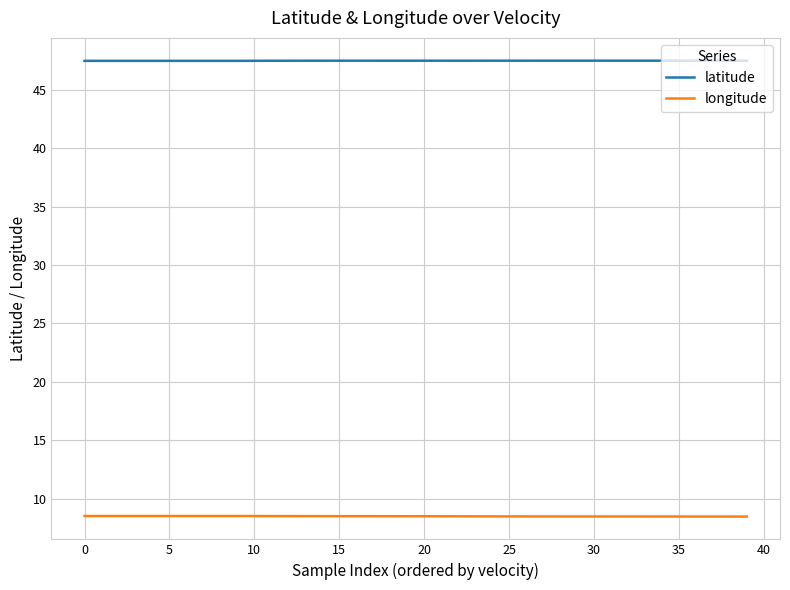

List the series in order of their peak value, highest first.

latitude, longitude